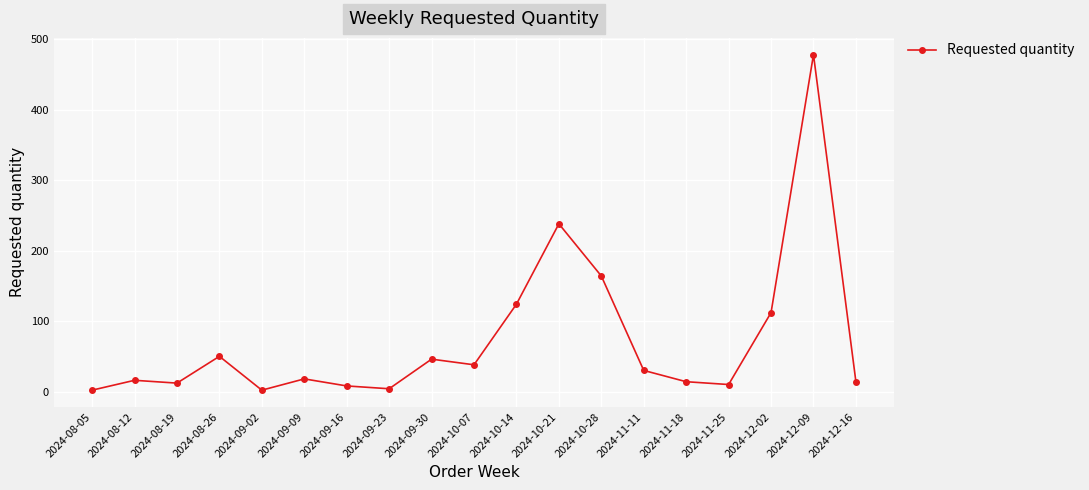

True or false: the data has more than 2 interior local peaks.

True